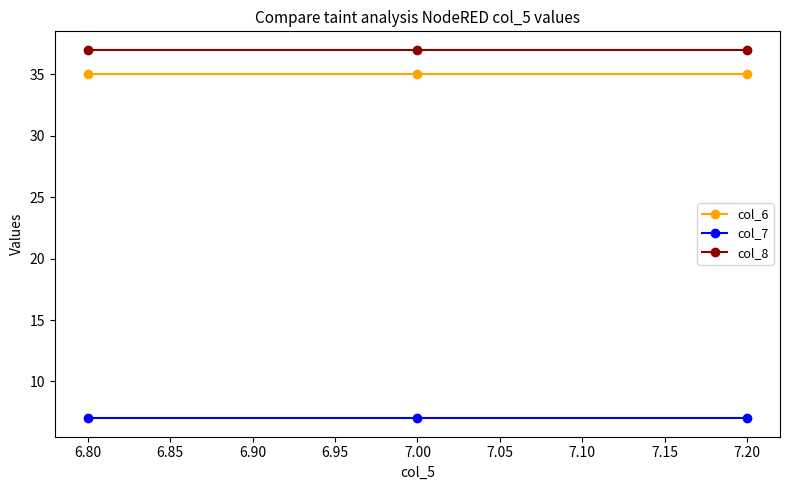

List the series in order of their peak value, highest first.

col_8, col_6, col_7